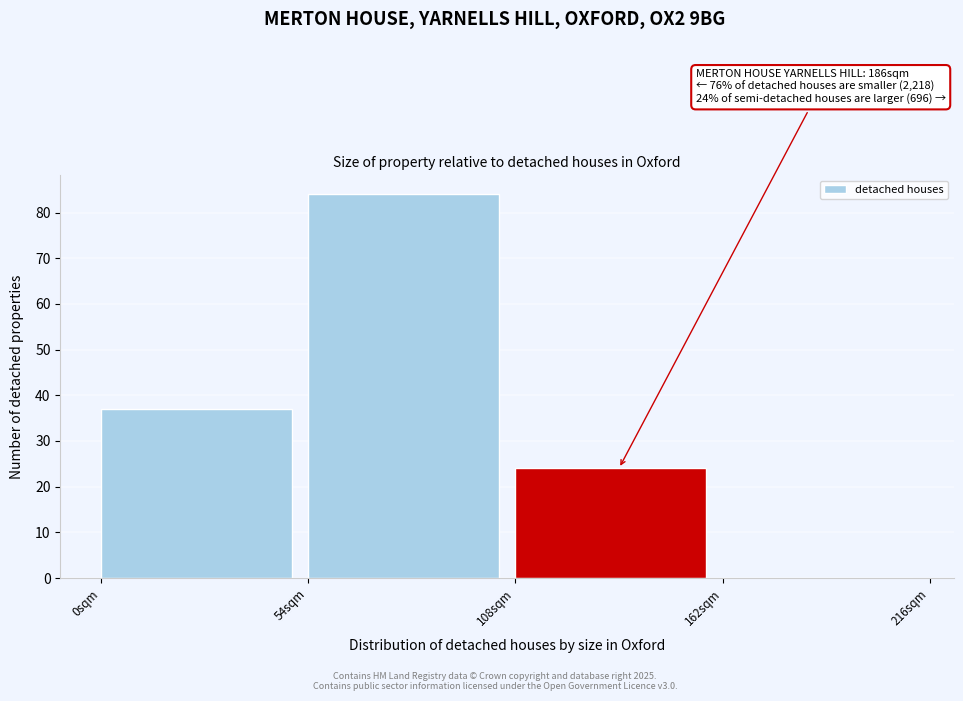

Over which range of the x-axis is the bar tallest?

54 to 108